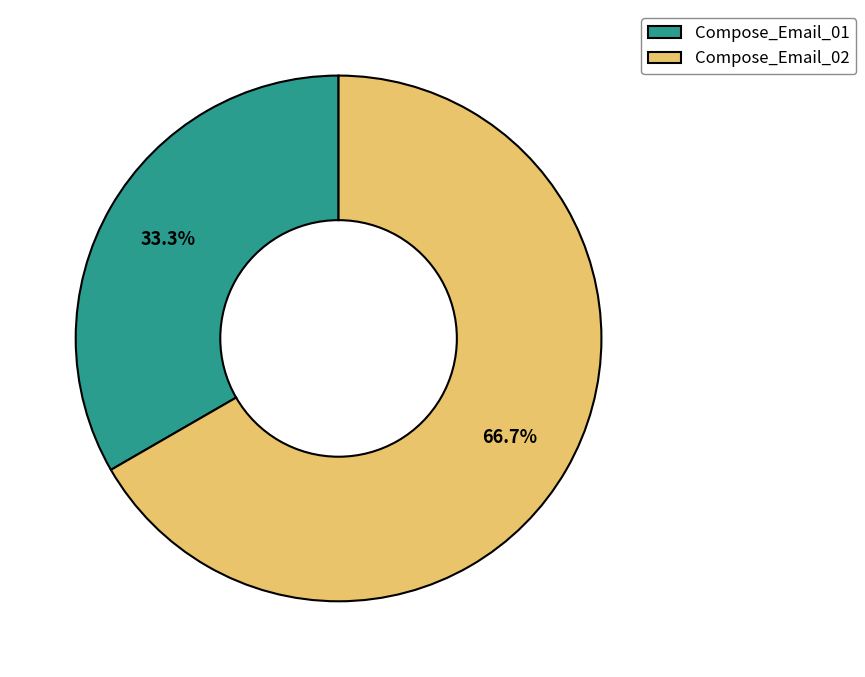

Is Compose_Email_01 the majority of the pie?

No